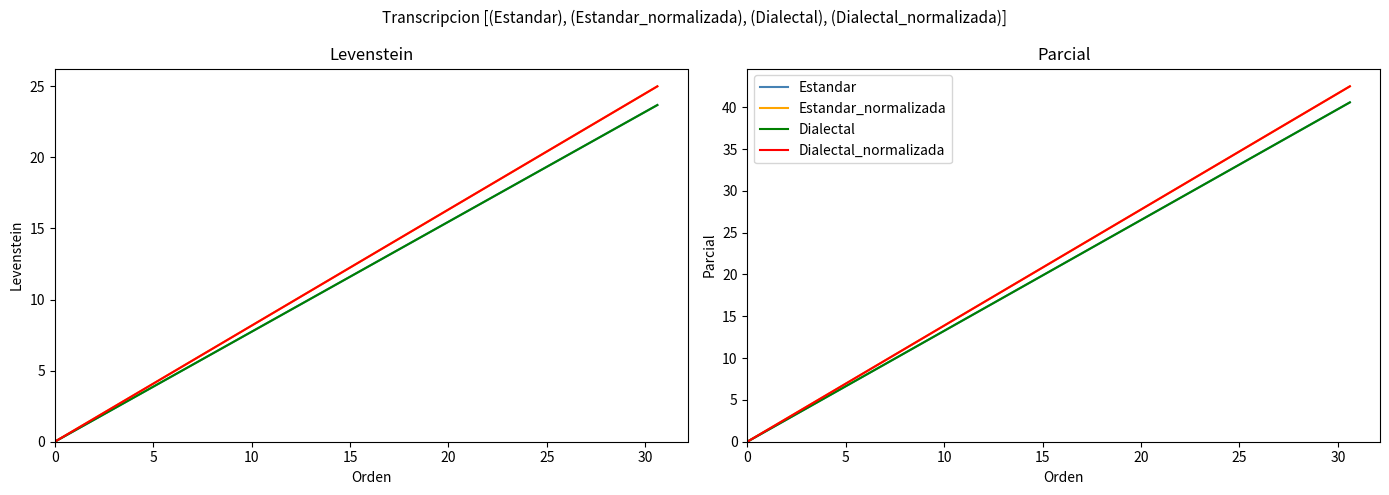

Rank the series at 5 from highest to lowest value.

Estandar_normalizada, Dialectal_normalizada, Estandar, Dialectal